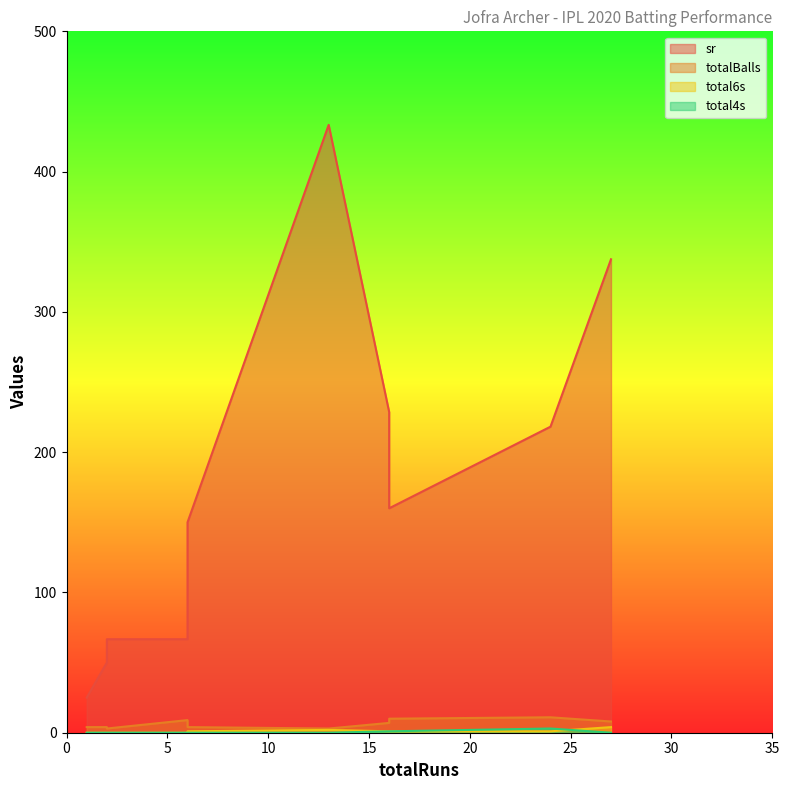

At which label is total4s closest to 1?

16